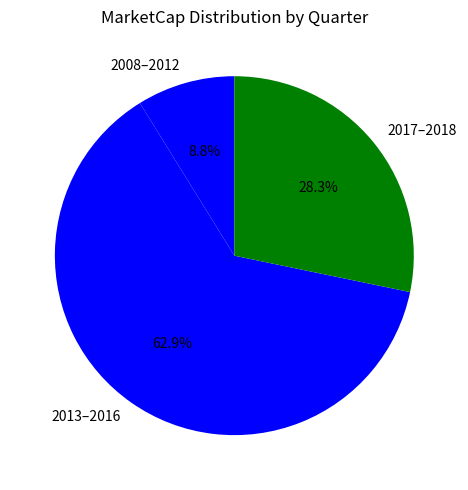

Rank the categories by value from highest to lowest.

2013–2016, 2017–2018, 2008–2012